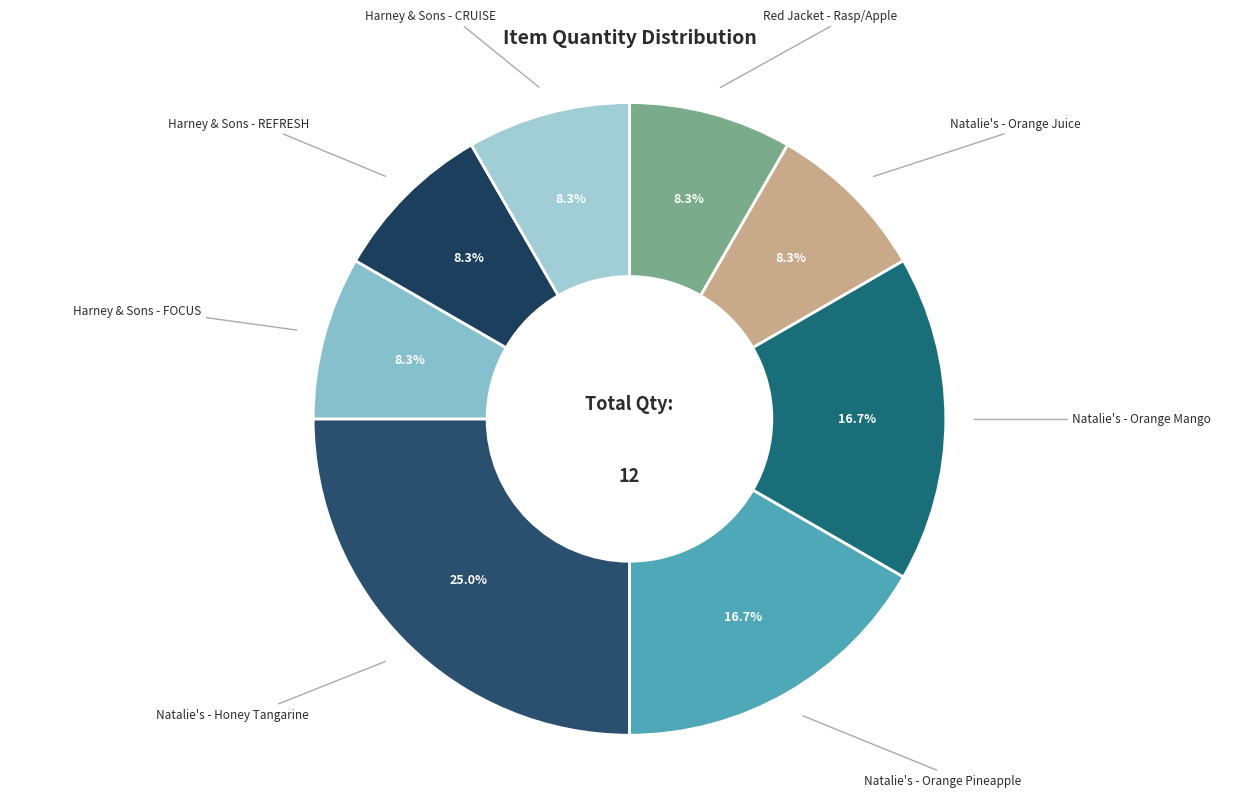

To the nearest percent, what is the average slice percentage?

12%